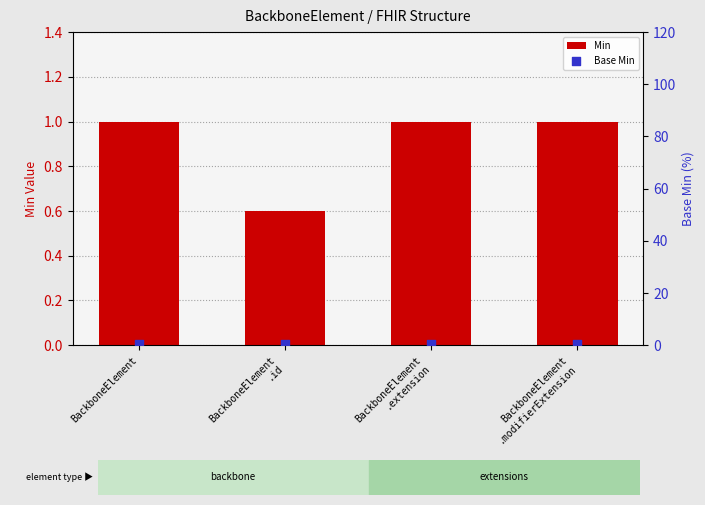

At which category is the sum across all series the highest?

BackboneElement
.extension